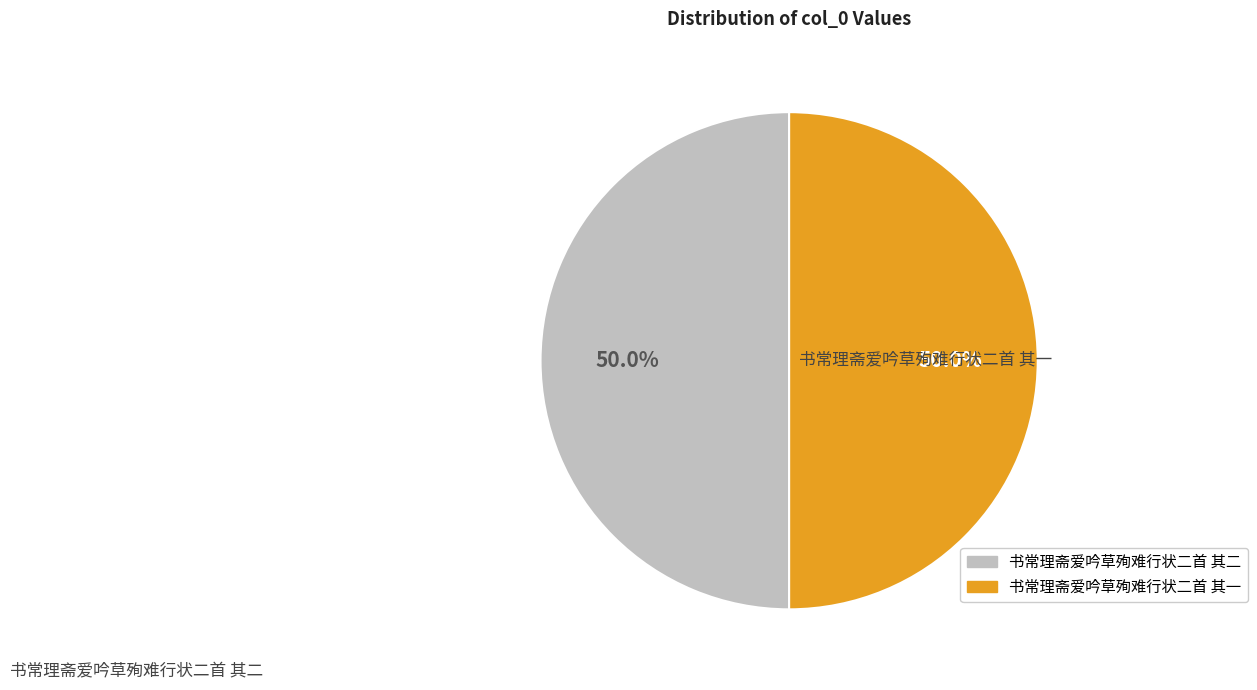

Approximately how many times larger is the value at 书常理斋爱吟草殉难行状二首 其二 compared to 书常理斋爱吟草殉难行状二首 其一?

1.0